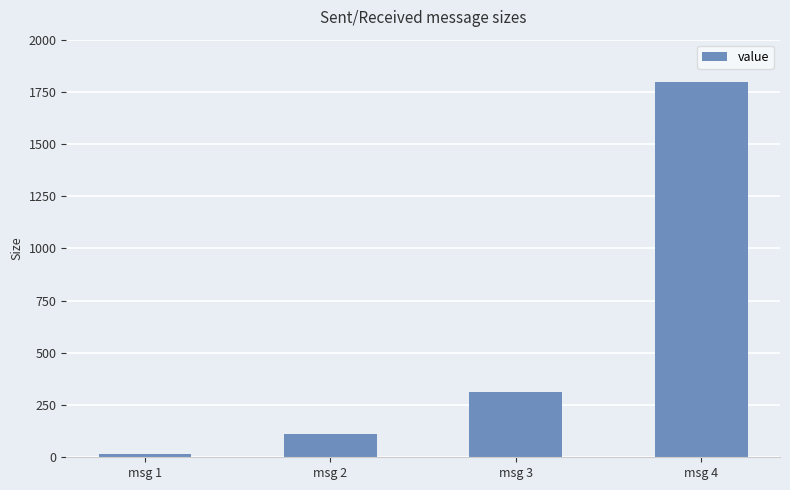

What is the average value?

559